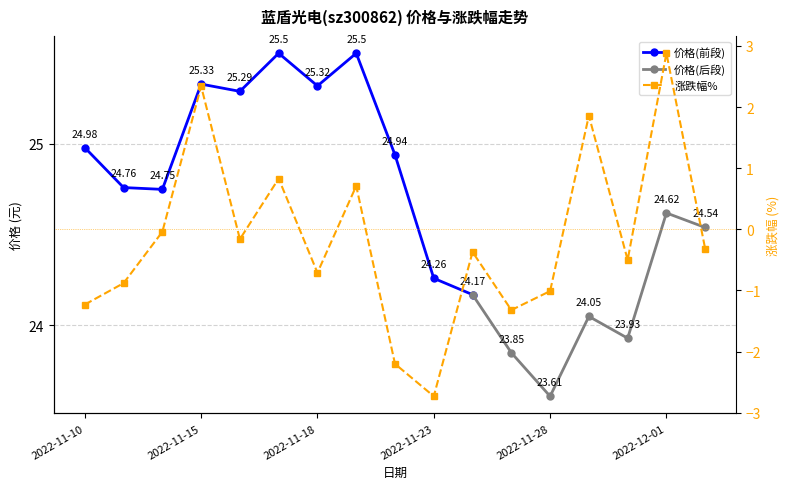

How many values are above zero?

5